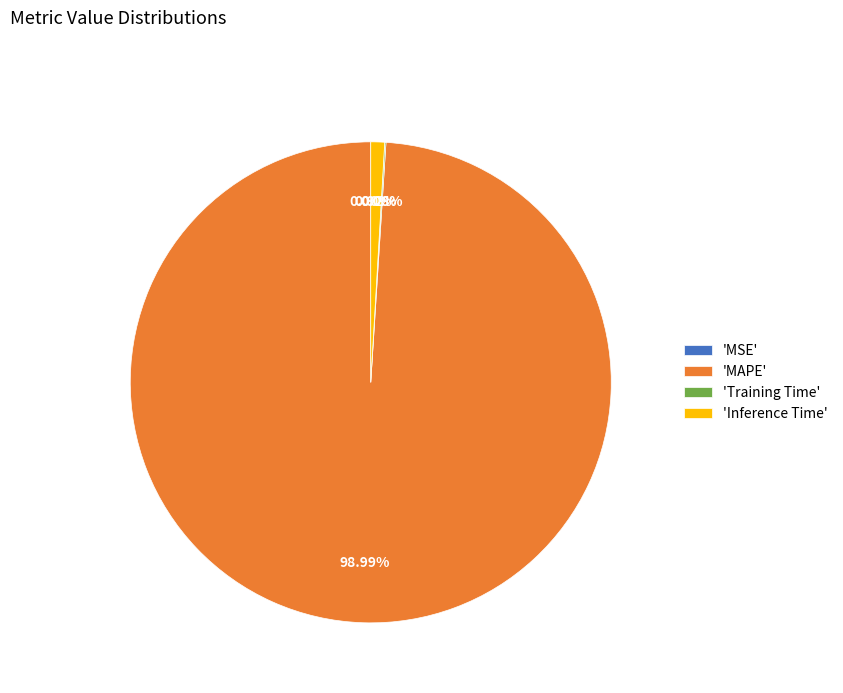

What is the largest slice in the pie chart?

'MAPE'